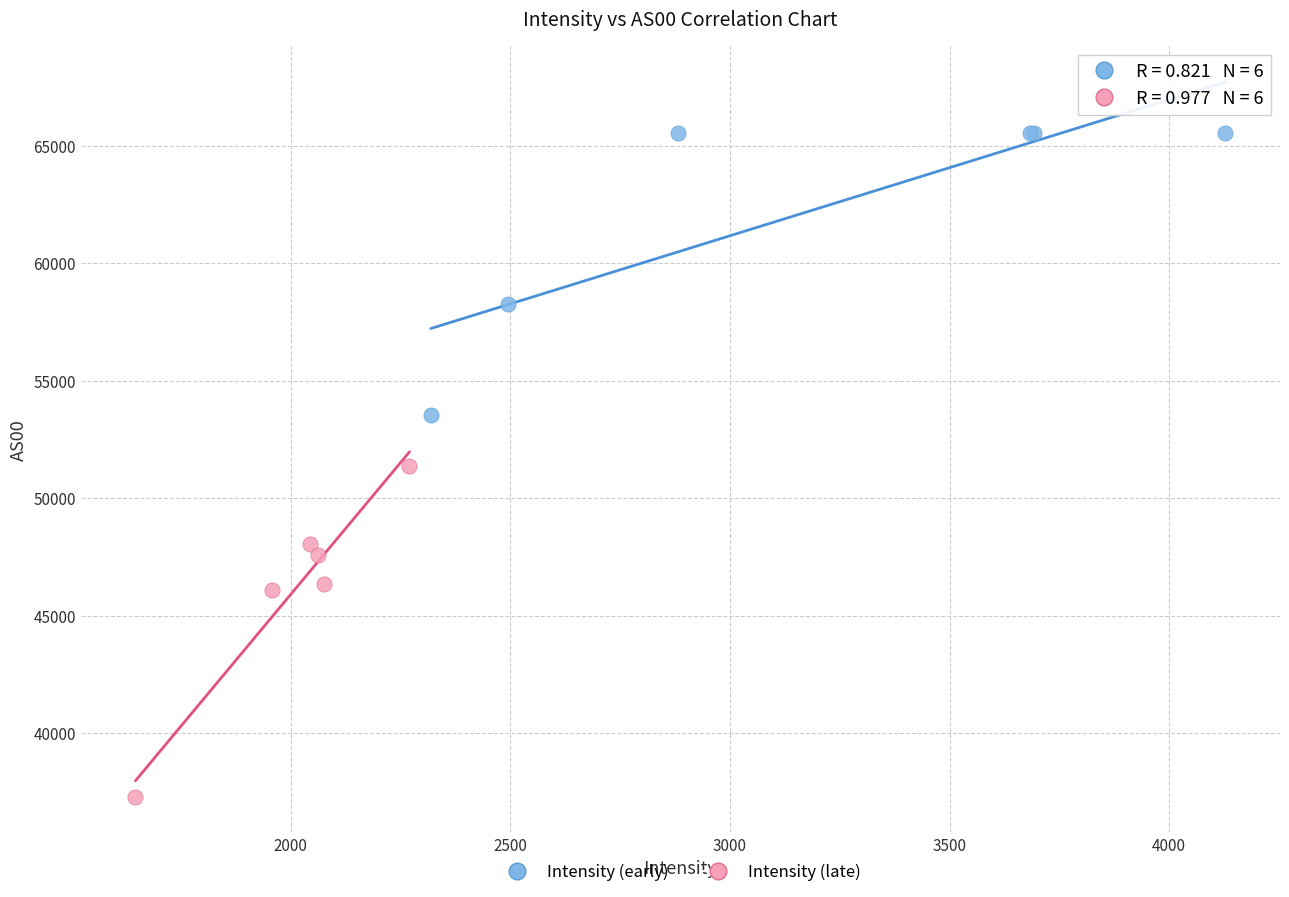

Which series has the largest Y range (max minus min)?

Intensity (late)